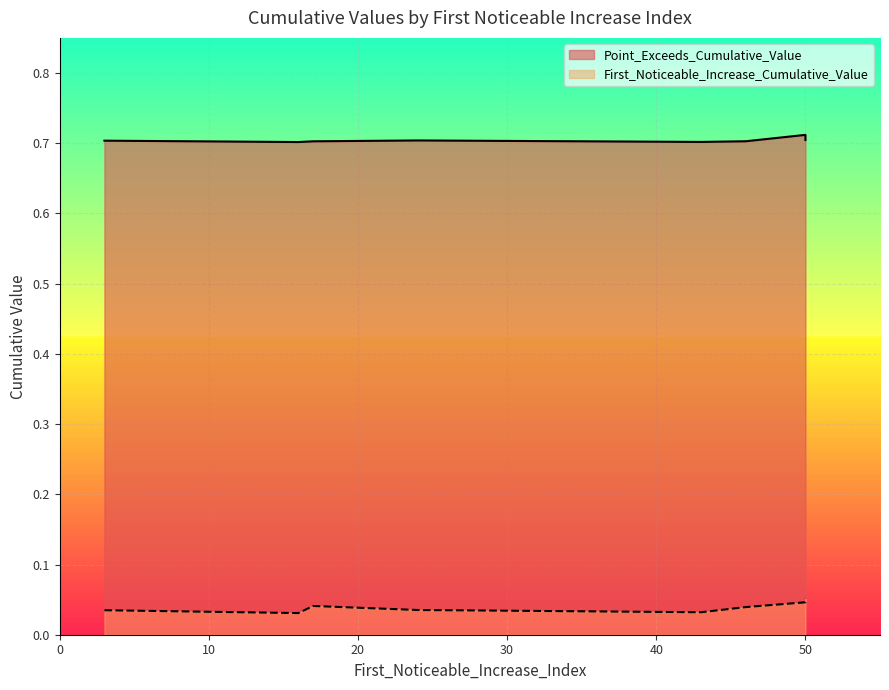

True or false: First_Noticeable_Increase_Cumulative_Value and Point_Exceeds_Cumulative_Value intersect in this chart.

False